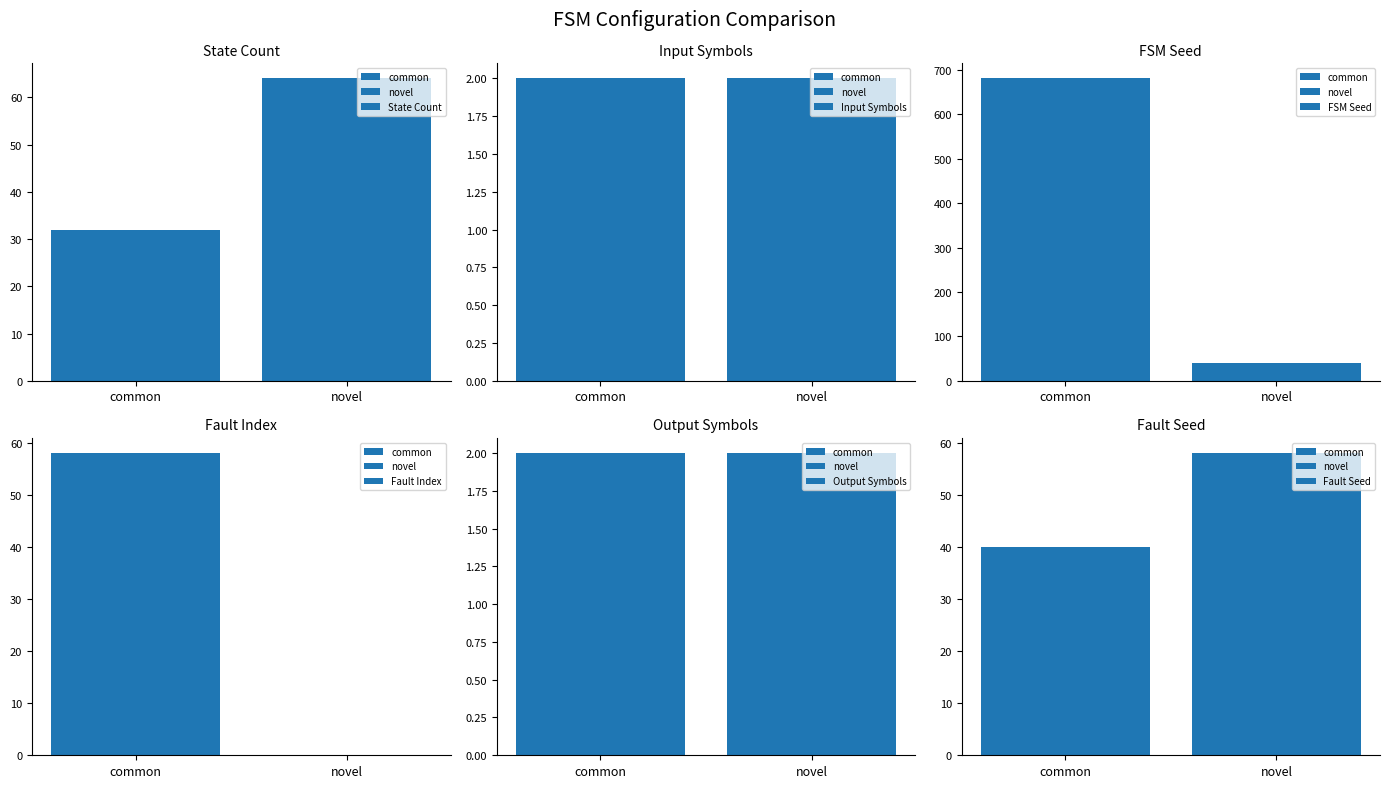

What position from the left is common?

1